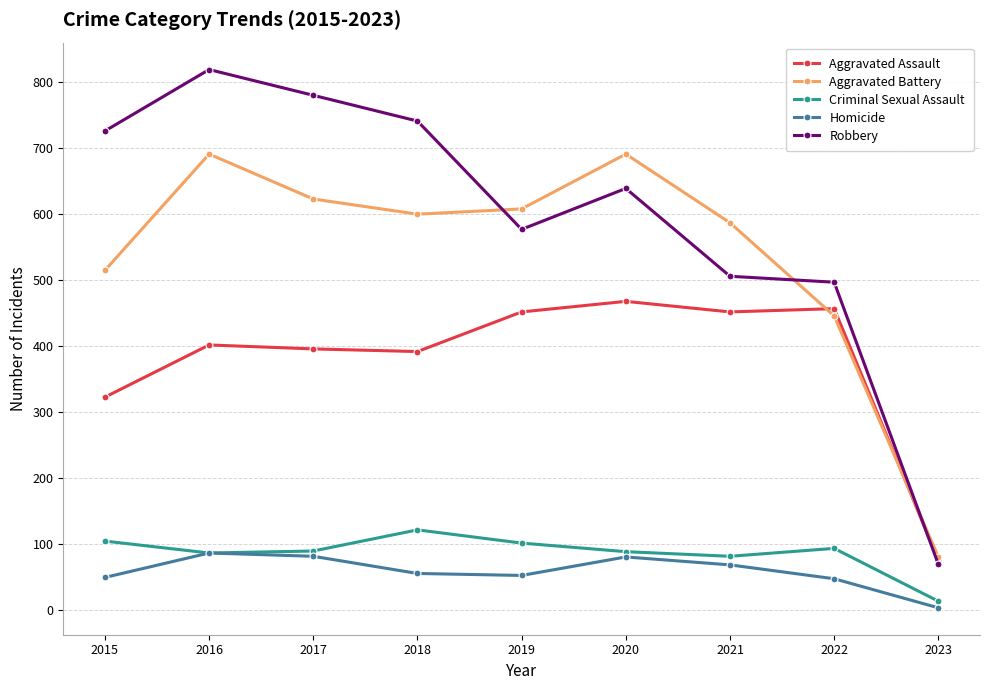

What are all the series names shown in the legend?

Aggravated Assault, Aggravated Battery, Criminal Sexual Assault, Homicide, Robbery